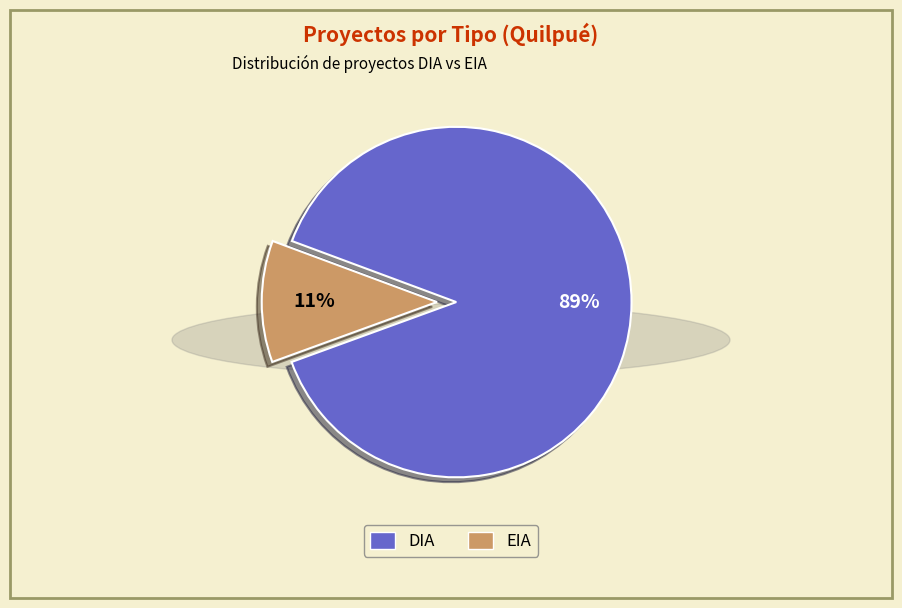

Rank the categories by value from lowest to highest.

EIA, DIA